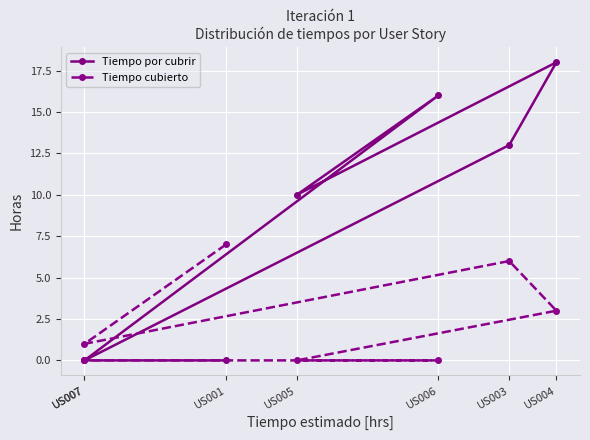

True or false: Tiempo por cubrir has a value of 16 at US005.

False